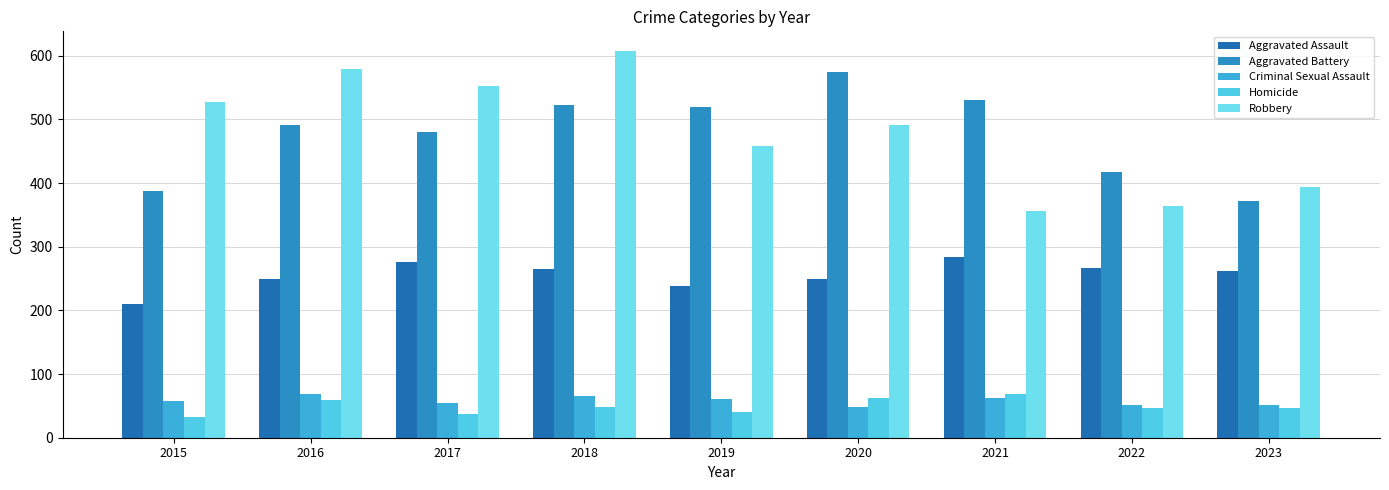

How many bars are there in total?

45